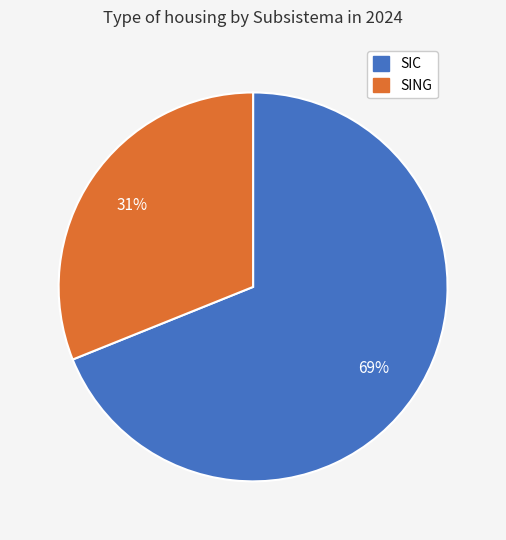

To the nearest percent, what is the average slice percentage?

50%